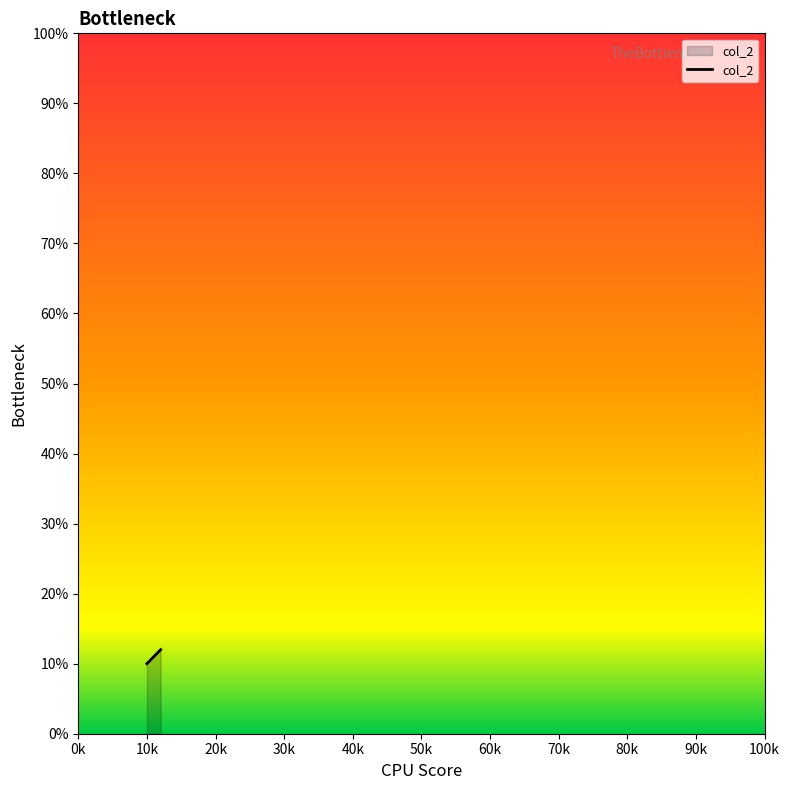

What is the average value?

11